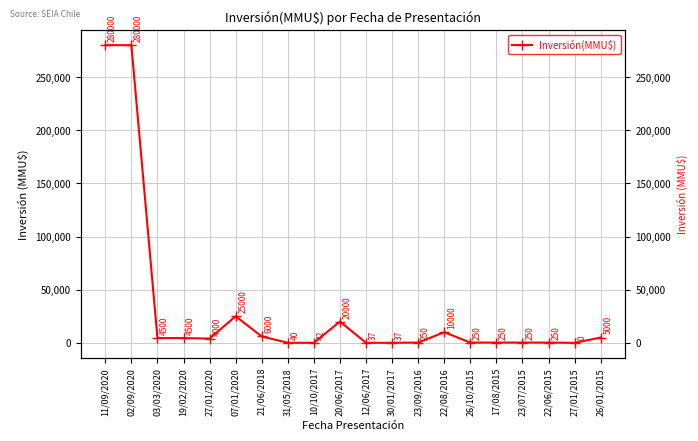

Reading right to left, transcribe all the data shown in this chart.

5000	0	250	250	250	250	10000	250	37	37	20000	42	40	6000	25000	4000	4500	4500	280000	280000